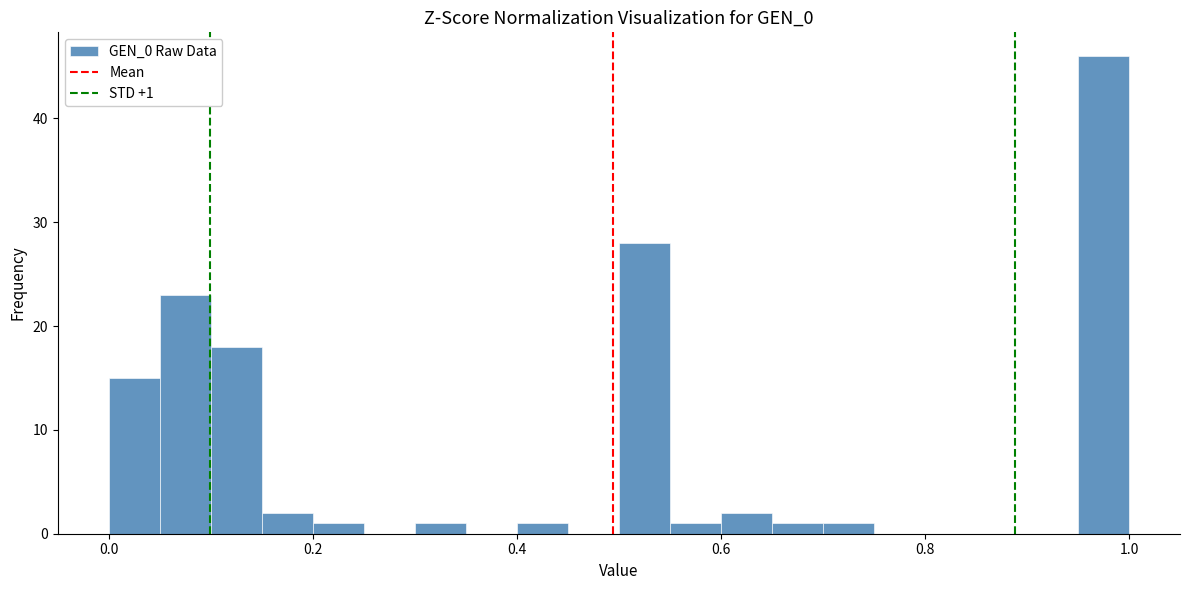

Around what value on the x-axis is the tallest bar? Give the approximate position of its centre, as read against the axis.

0.98